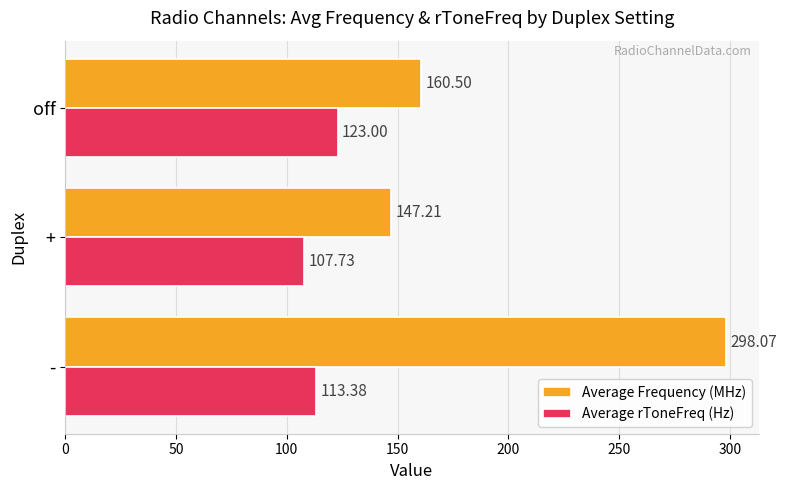

Which series has the largest total across all categories?

Average Frequency (MHz)